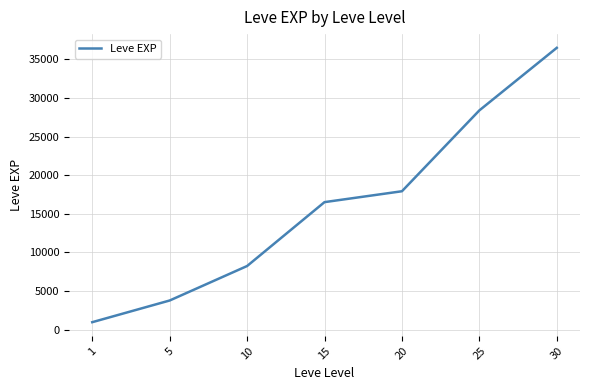

List the labels in order of value, largest first.

30, 25, 20, 15, 10, 5, 1